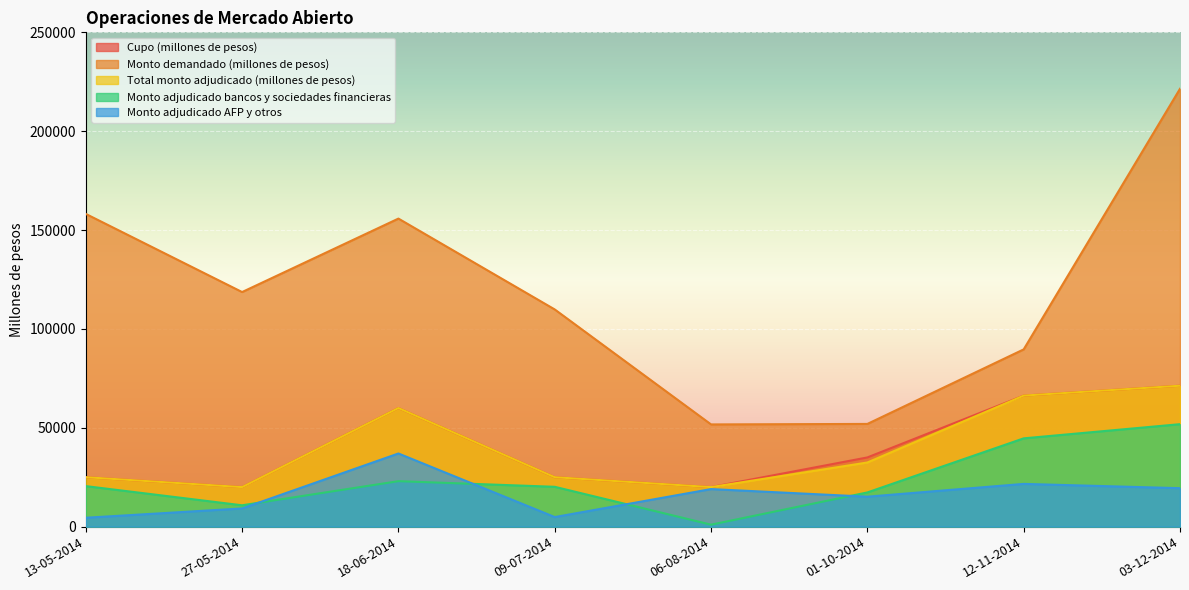

Does the chart display data point markers on the line(s)?

No